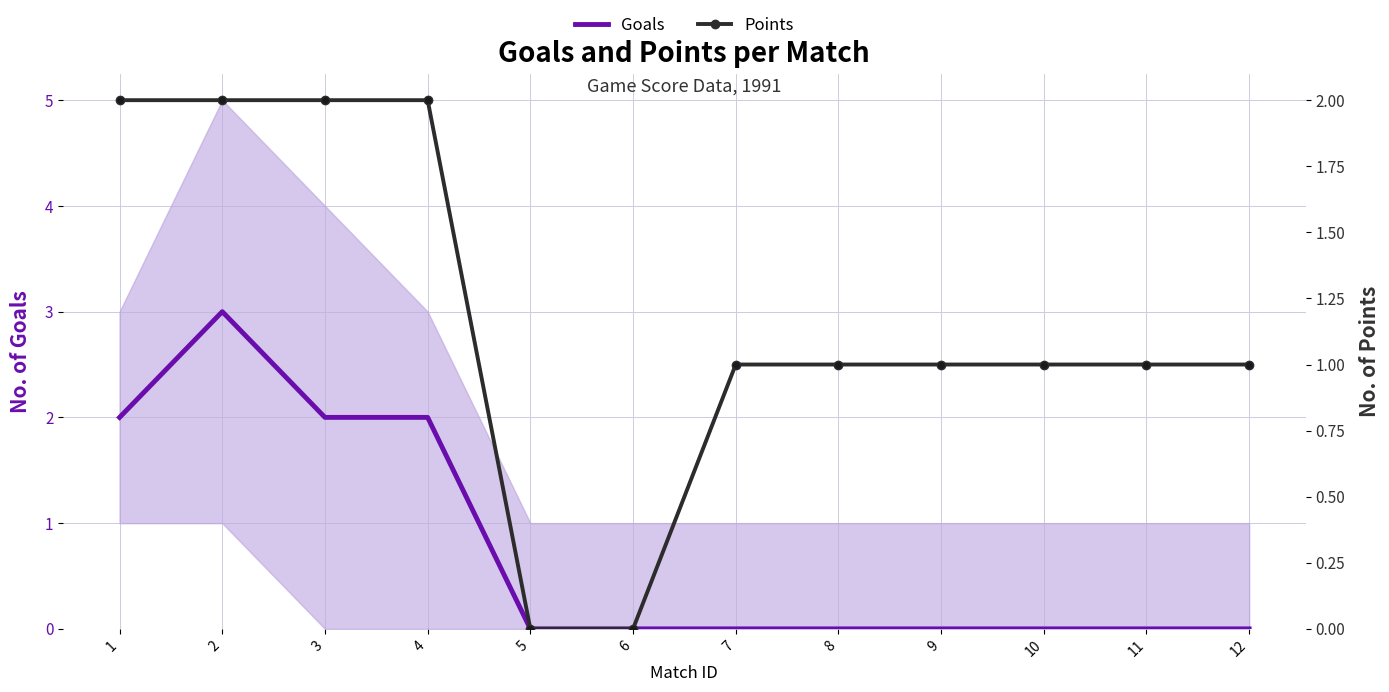

At which label does Points first exceed 1?

1